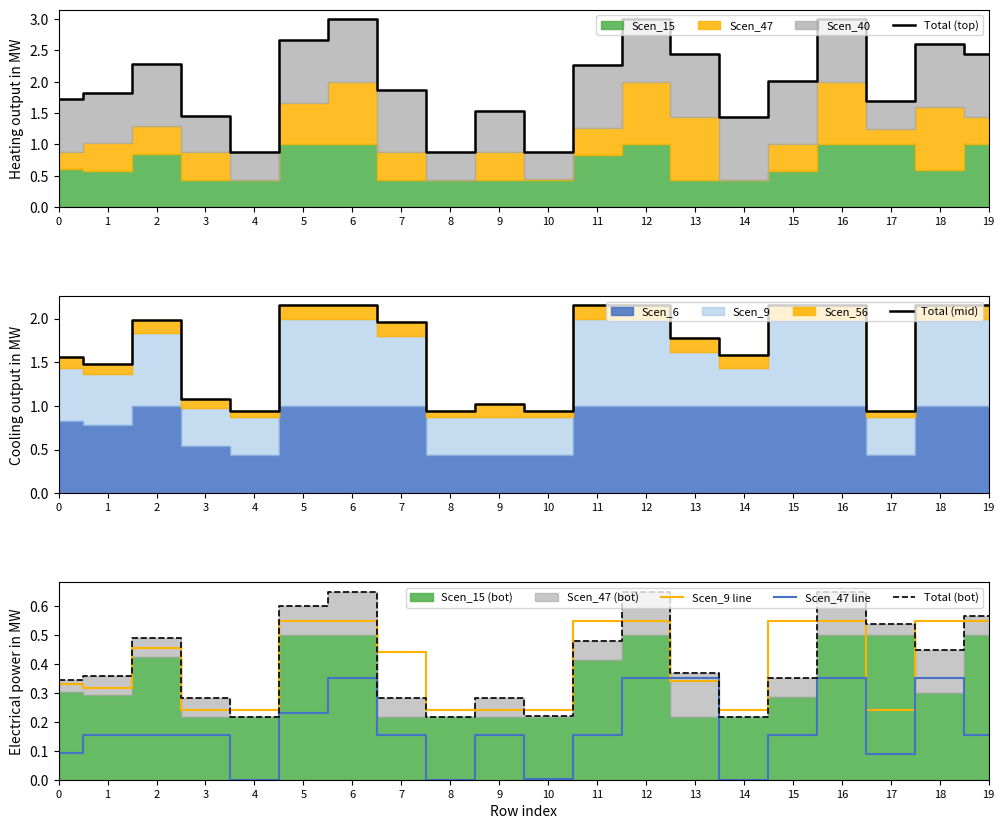

What is the sum of all Total (mid) values?

33.4